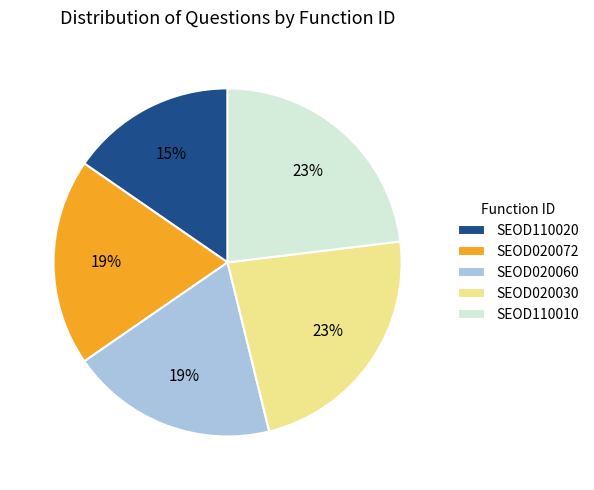

To the nearest percent, what is the combined percentage of SEOD020030 and SEOD110020?

38%